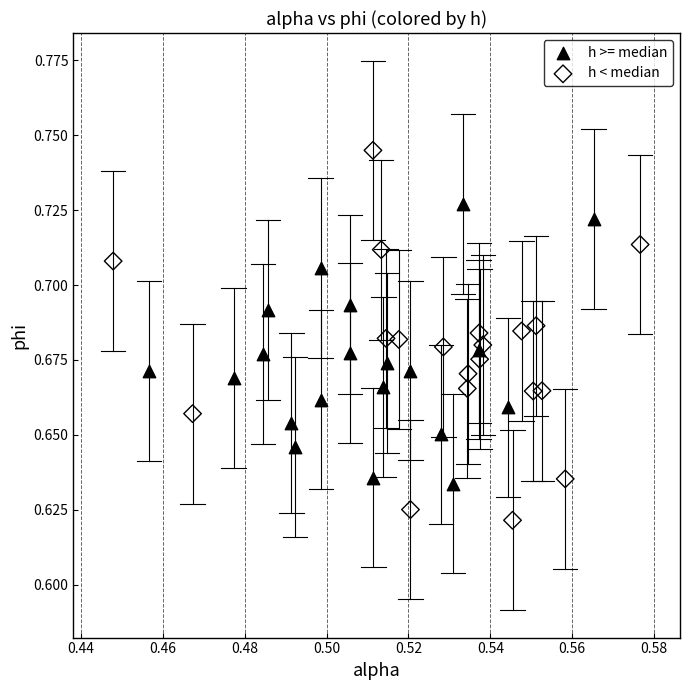

Which series has the widest spread of Y values?

h < median